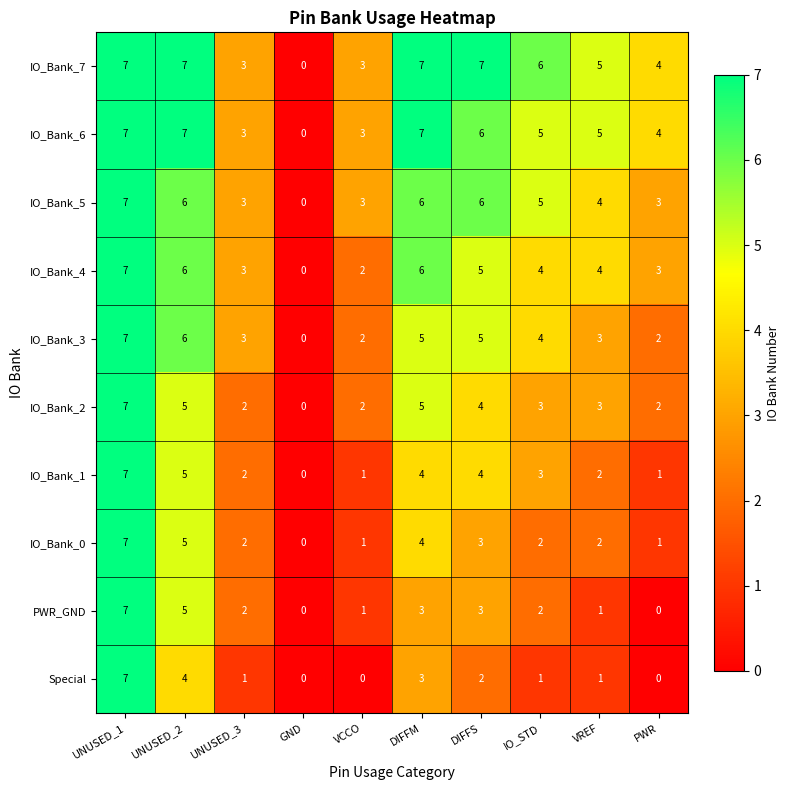

What is the difference between the maximum and minimum values in the IO_Bank_6 series?

7